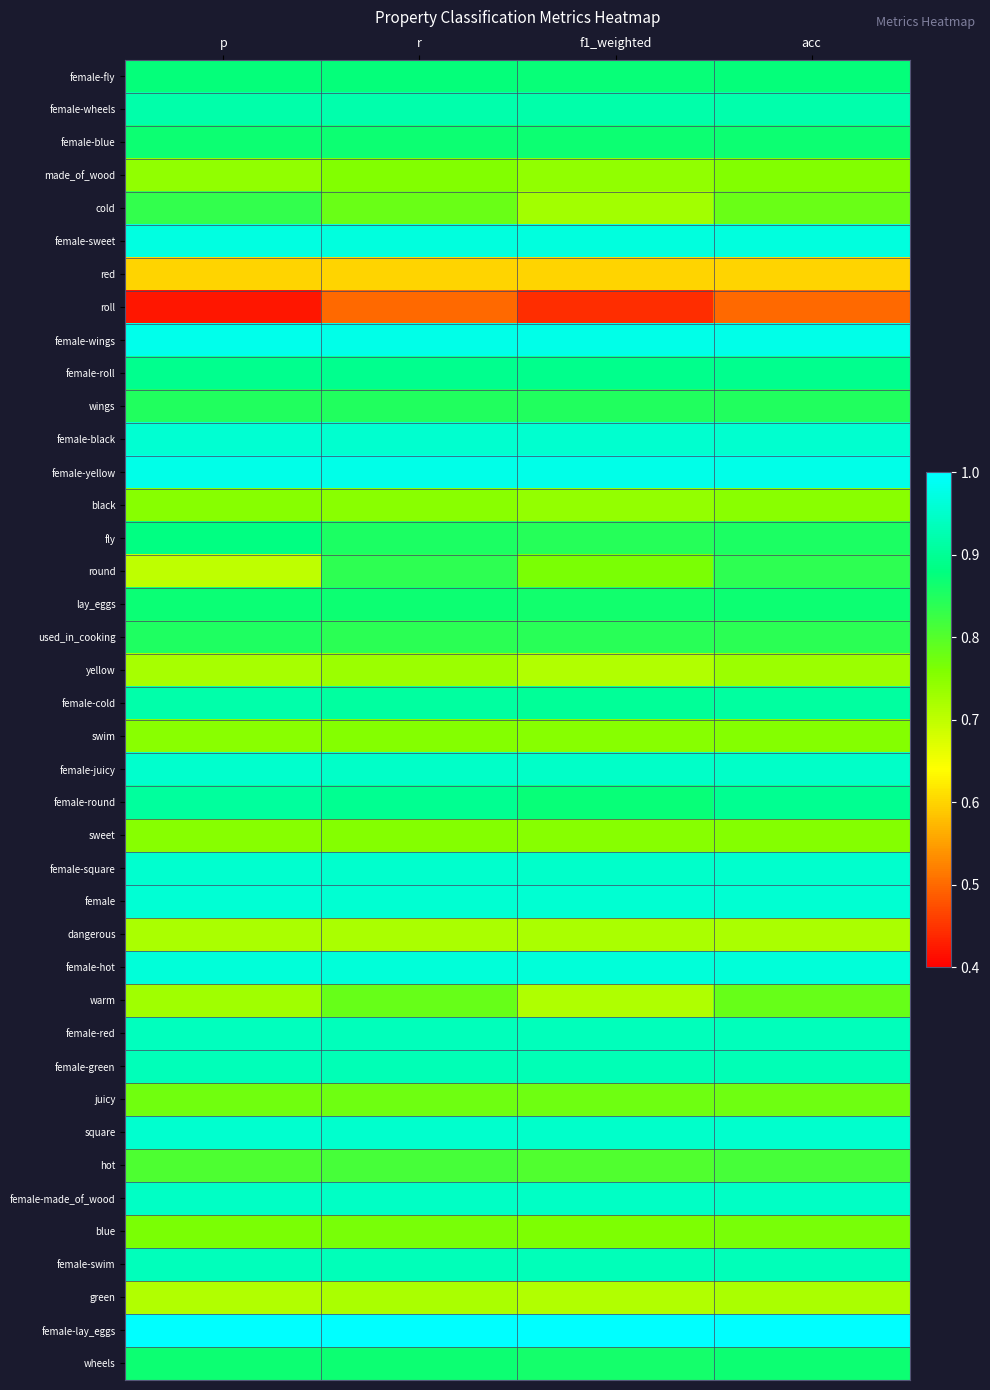

Reading left to right, what are all the values shown in this chart?

female-fly: p=0.9	r=0.9	f1_weighted=0.9	acc=0.9
female-wheels: p=0.9	r=0.9	f1_weighted=0.9	acc=0.9
female-blue: p=0.9	r=0.9	f1_weighted=0.9	acc=0.9
made_of_wood: p=0.7	r=0.8	f1_weighted=0.7	acc=0.8
cold: p=0.8	r=0.8	f1_weighted=0.7	acc=0.8
female-sweet: p=1.0	r=1.0	f1_weighted=1.0	acc=1.0
red: p=0.6	r=0.6	f1_weighted=0.6	acc=0.6
roll: p=0.4	r=0.5	f1_weighted=0.4	acc=0.5
female-wings: p=1.0	r=1.0	f1_weighted=1.0	acc=1.0
female-roll: p=0.9	r=0.9	f1_weighted=0.9	acc=0.9
wings: p=0.8	r=0.8	f1_weighted=0.8	acc=0.8
female-black: p=1.0	r=1.0	f1_weighted=1.0	acc=1.0
female-yellow: p=1.0	r=1.0	f1_weighted=1.0	acc=1.0
black: p=0.8	r=0.8	f1_weighted=0.7	acc=0.8
fly: p=0.9	r=0.9	f1_weighted=0.8	acc=0.9
round: p=0.7	r=0.8	f1_weighted=0.8	acc=0.8
lay_eggs: p=0.9	r=0.9	f1_weighted=0.9	acc=0.9
used_in_cooking: p=0.9	r=0.8	f1_weighted=0.8	acc=0.8
yellow: p=0.7	r=0.7	f1_weighted=0.7	acc=0.7
female-cold: p=0.9	r=0.9	f1_weighted=0.9	acc=0.9
swim: p=0.8	r=0.8	f1_weighted=0.8	acc=0.8
female-juicy: p=1.0	r=0.9	f1_weighted=0.9	acc=0.9
female-round: p=0.9	r=0.9	f1_weighted=0.9	acc=0.9
sweet: p=0.8	r=0.8	f1_weighted=0.8	acc=0.8
female-square: p=1.0	r=1.0	f1_weighted=0.9	acc=1.0
female: p=1.0	r=1.0	f1_weighted=1.0	acc=1.0
dangerous: p=0.7	r=0.7	f1_weighted=0.7	acc=0.7
female-hot: p=1.0	r=1.0	f1_weighted=1.0	acc=1.0
warm: p=0.7	r=0.8	f1_weighted=0.7	acc=0.8
female-red: p=0.9	r=0.9	f1_weighted=0.9	acc=0.9
female-green: p=0.9	r=0.9	f1_weighted=0.9	acc=0.9
juicy: p=0.8	r=0.8	f1_weighted=0.8	acc=0.8
square: p=1.0	r=1.0	f1_weighted=0.9	acc=1.0
hot: p=0.8	r=0.8	f1_weighted=0.8	acc=0.8
female-made_of_wood: p=0.9	r=0.9	f1_weighted=0.9	acc=0.9
blue: p=0.8	r=0.8	f1_weighted=0.8	acc=0.8
female-swim: p=0.9	r=0.9	f1_weighted=0.9	acc=0.9
green: p=0.7	r=0.7	f1_weighted=0.7	acc=0.7
female-lay_eggs: p=1.0	r=1.0	f1_weighted=1.0	acc=1.0
wheels: p=0.9	r=0.9	f1_weighted=0.9	acc=0.9